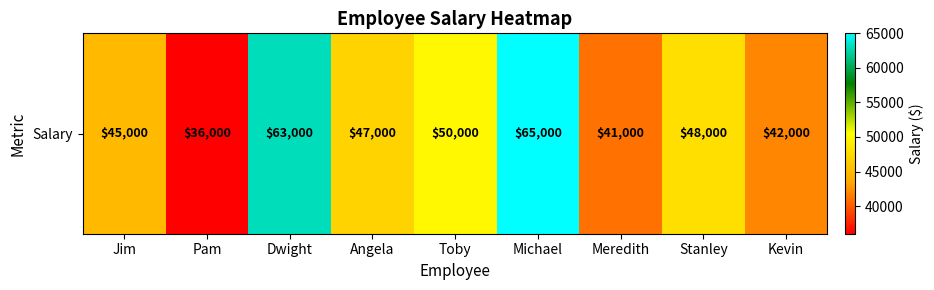

How many series are shown in this chart?

1